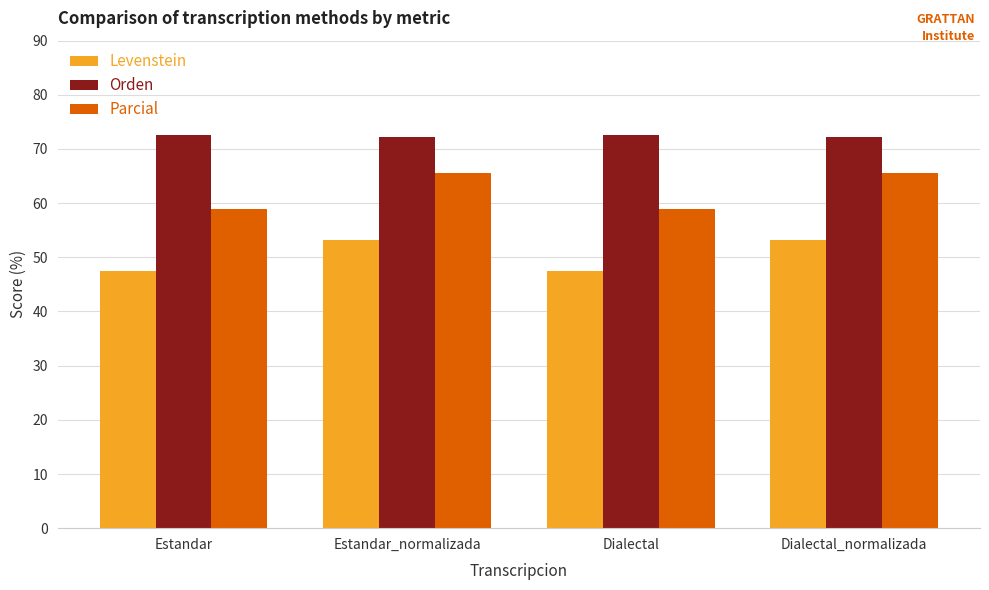

What is the spread (max minus min) of values at Estandar?

25.0